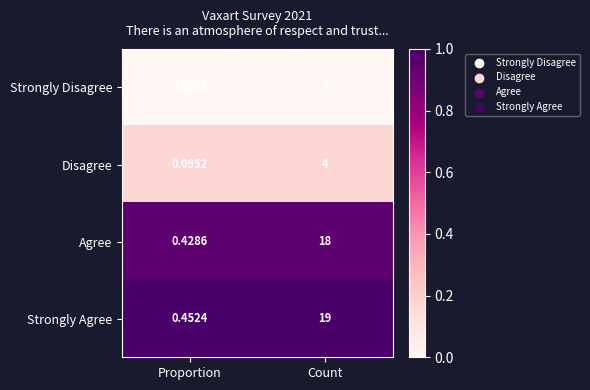

At which label is Agree closest to 9?

Proportion